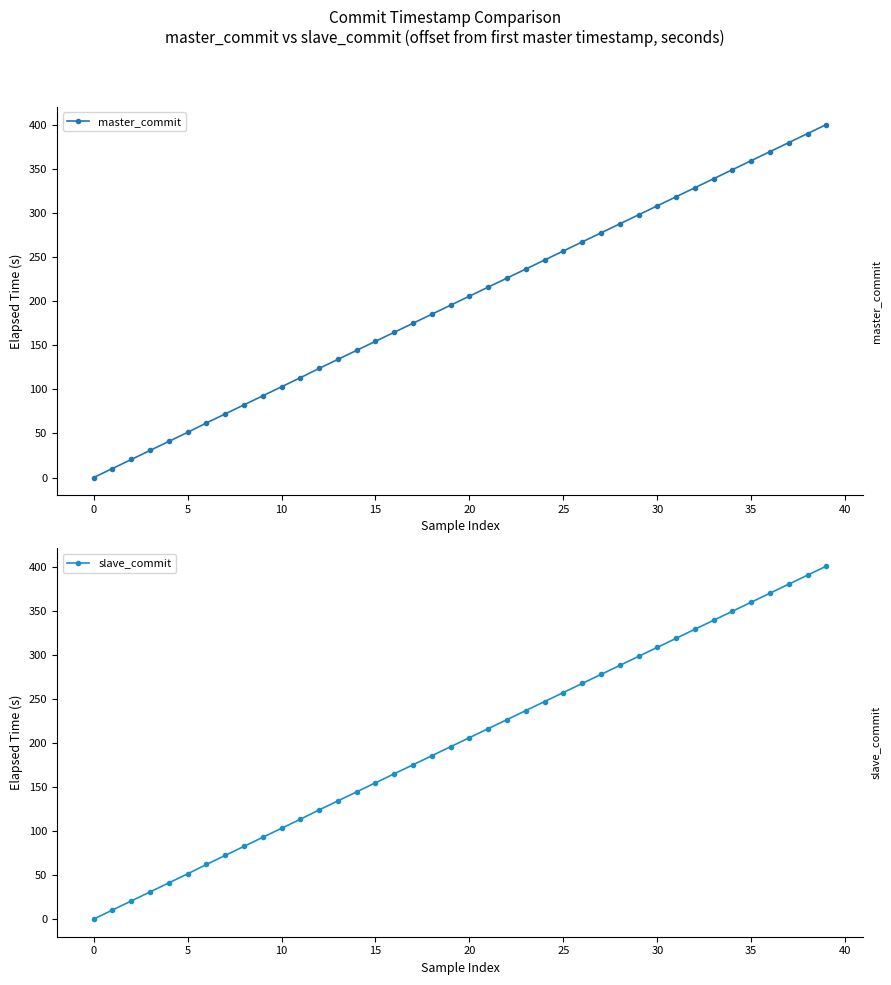

At which label does master_commit first exceed 205?

20